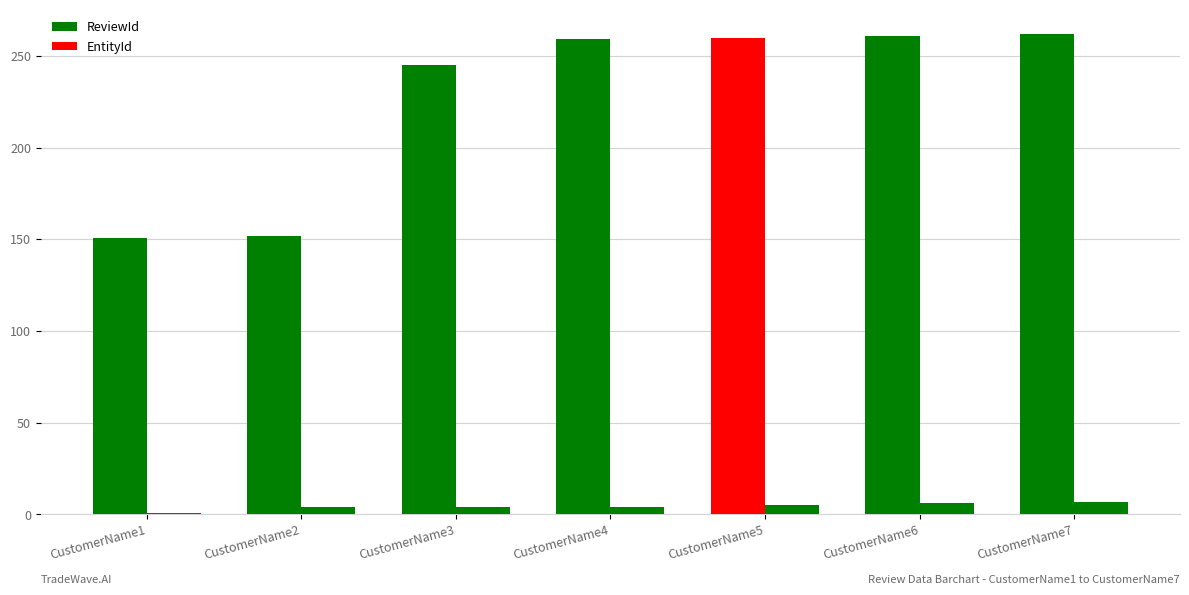

Are the bars grouped side by side (vs. stacked)?

Yes